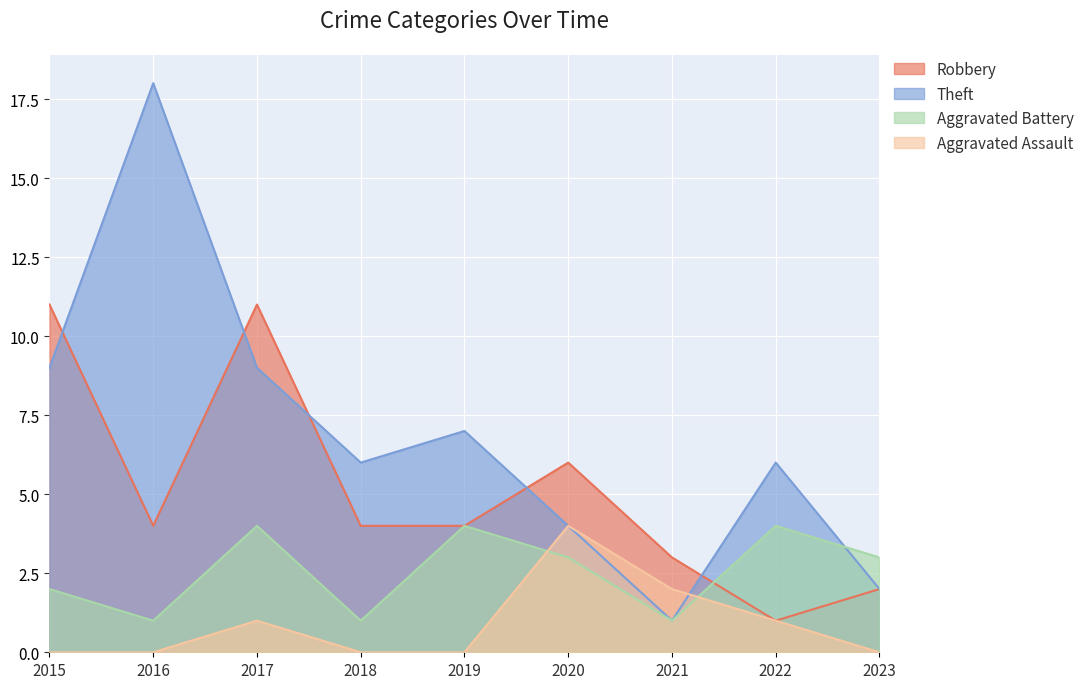

Which has a higher value, 2022 or 2015?

2015